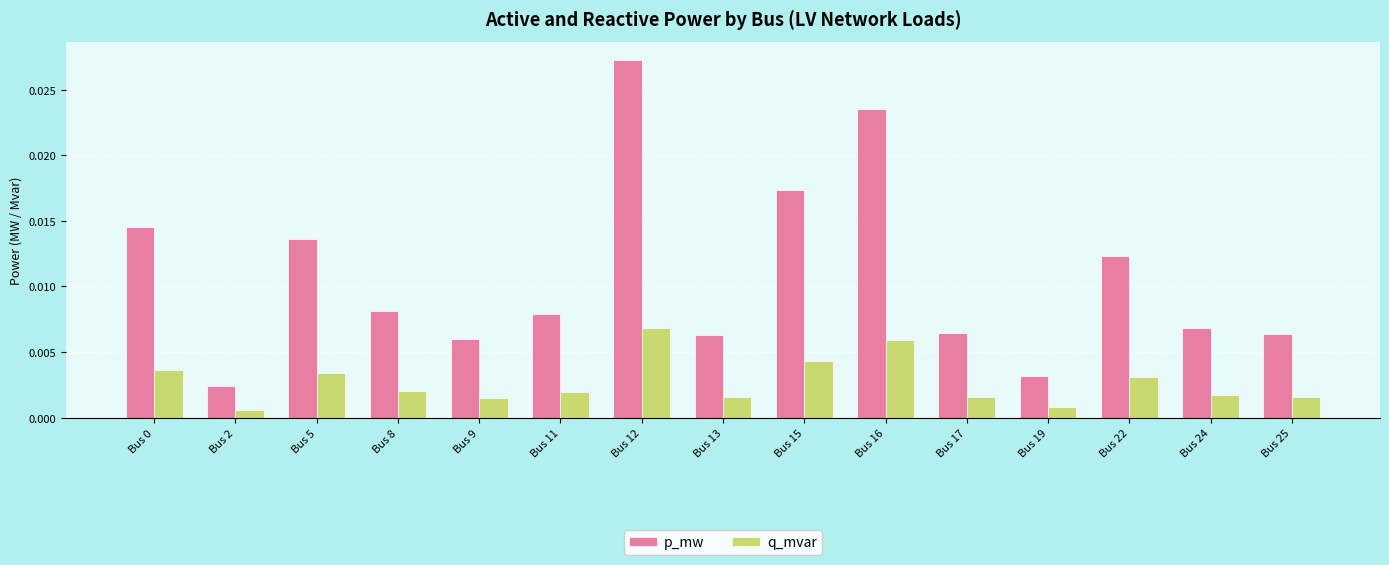

Which series has the widest spread of values?

p_mw